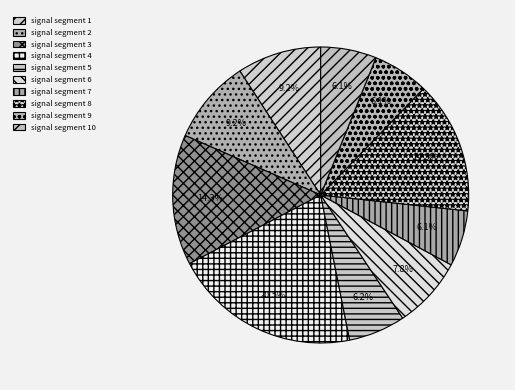

How many slices are in this pie chart?

10